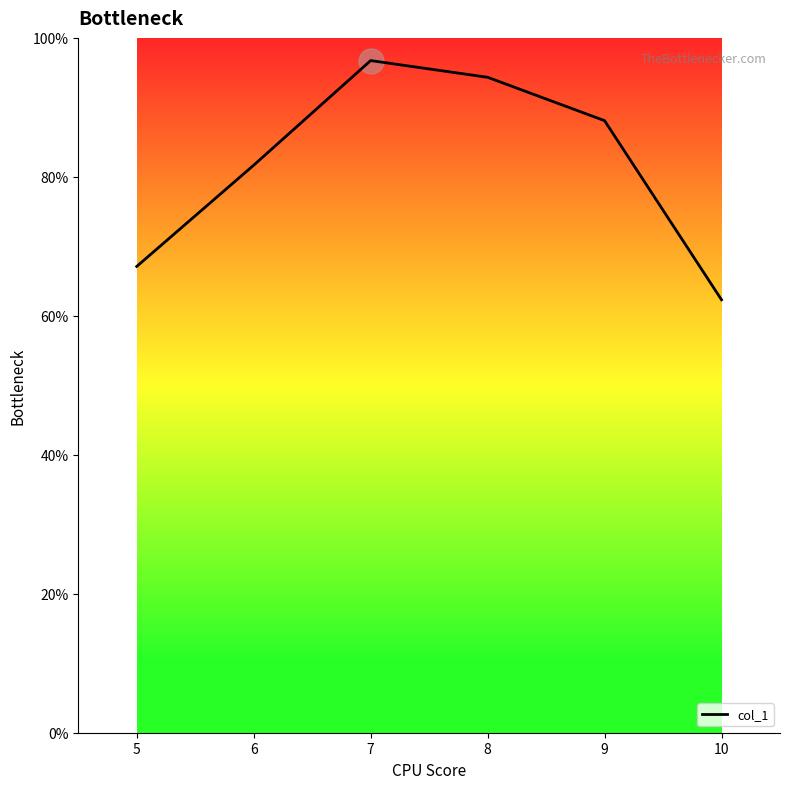

Where is the first local maximum?

7